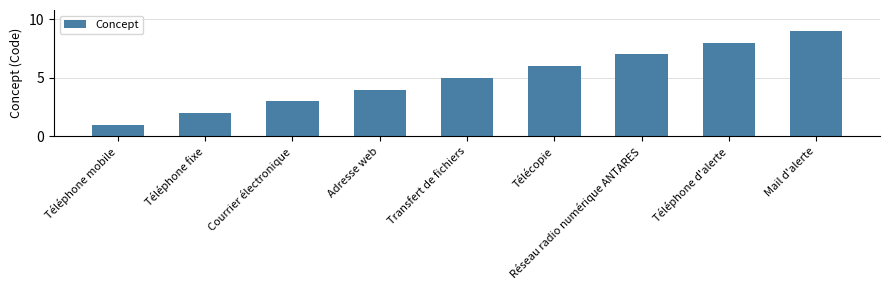

Is it true that the value at Réseau radio numérique ANTARES is 7?

True